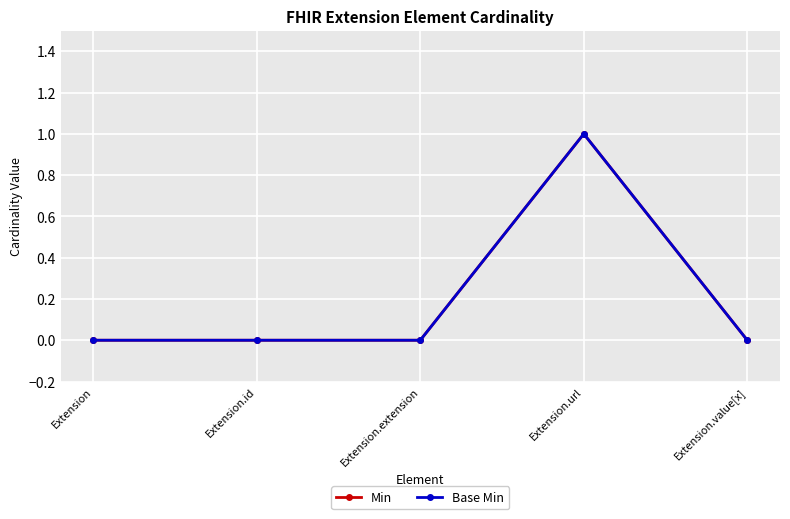

Does the chart have visible grid lines?

Yes